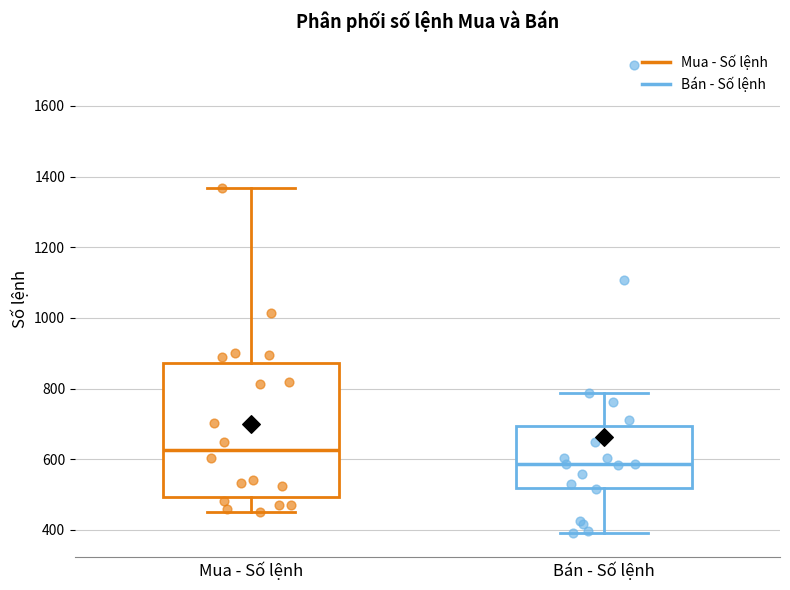

Where does the upper whisker of the box for Bán - Số lệnh end on the y-axis? The values are not printed on the chart, so give them approximately, as read against the axis.

780